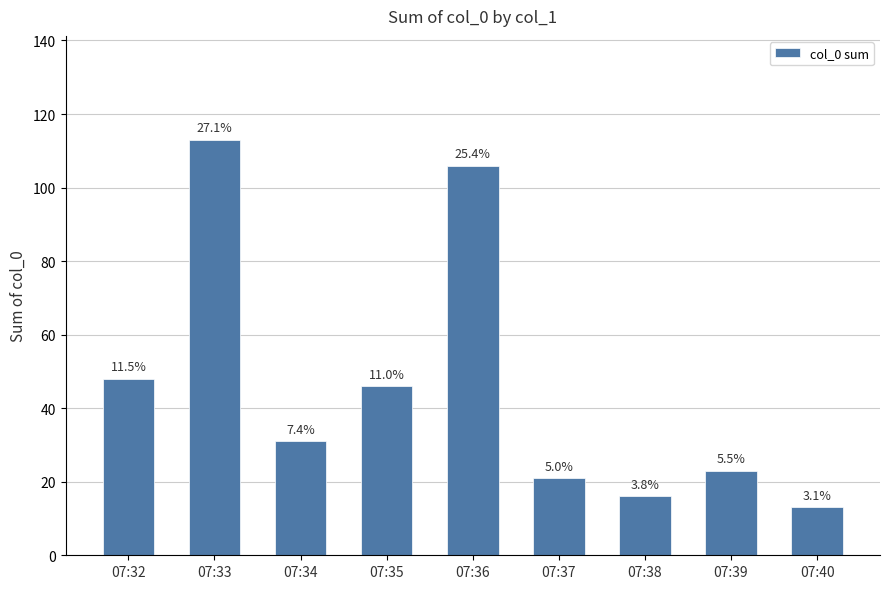

What is the ratio of the value at 07:38 to the value at 07:37?

0.8